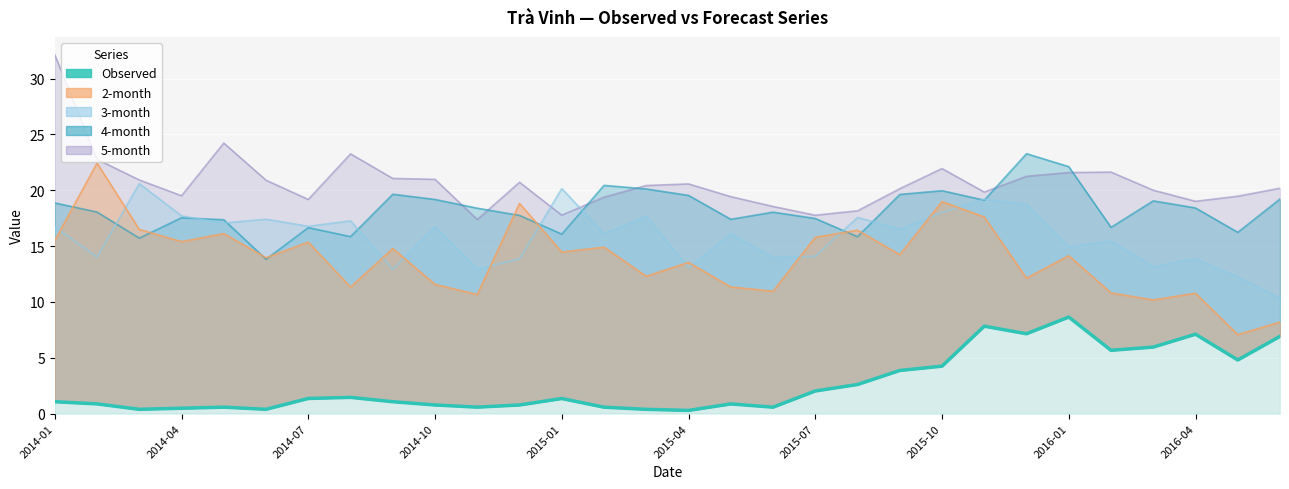

Reading left to right, extract all data points from this chart.

1.1	0.9	0.4	0.5	0.6	0.4	1.4	1.5	1.1	0.8	0.6	0.8	1.4	0.6	0.4	0.3	0.9	0.6	2.0	2.6	3.9	4.3	7.8	7.2	8.6	5.7	6.0	7.1	4.8	6.9